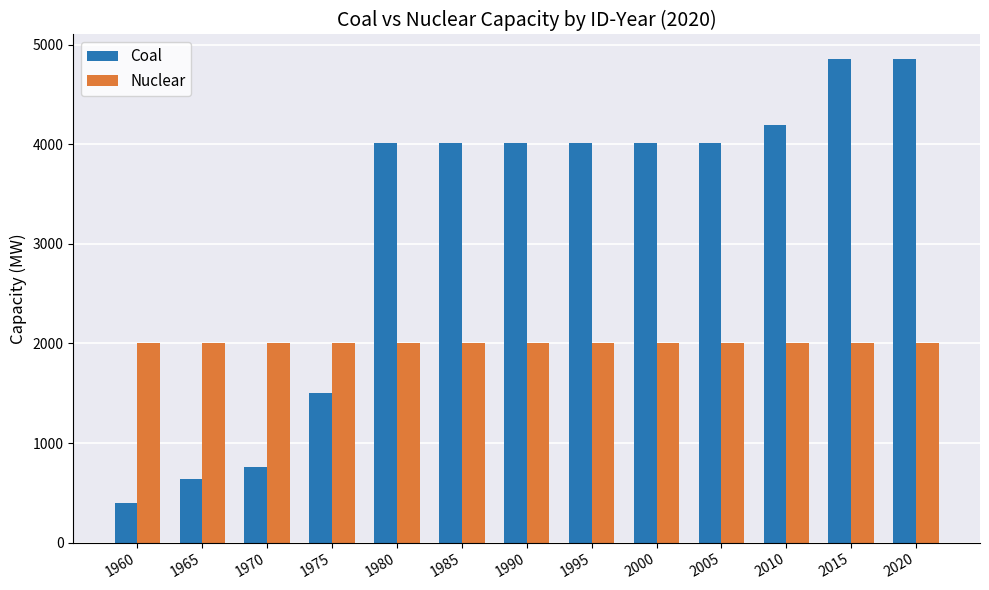

Is it true that Nuclear equals 2000 at 2005?

True